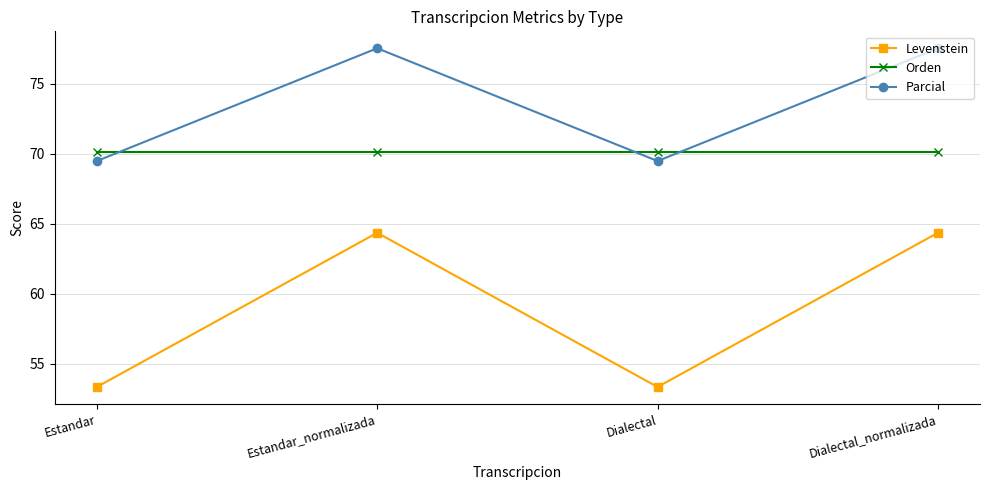

At which label does Levenstein first exceed 64?

Estandar_normalizada